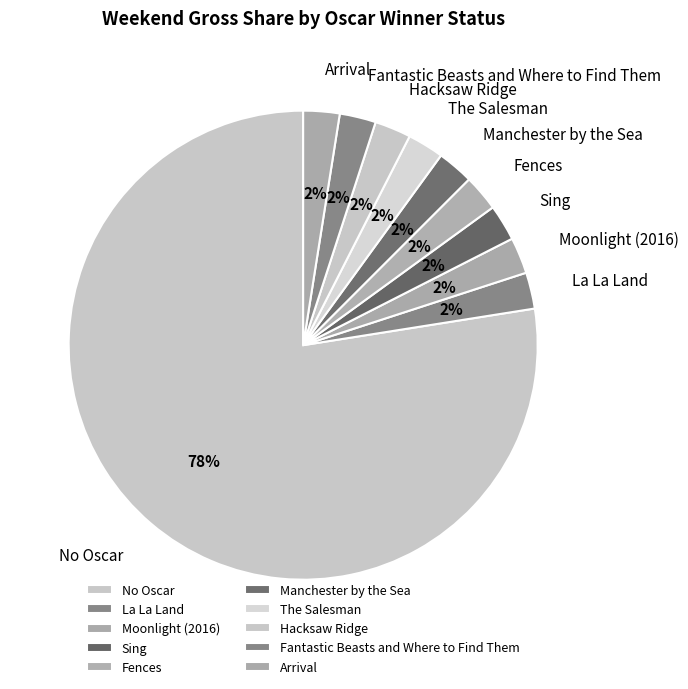

Combined, do Fences and Sing account for over 50%?

No